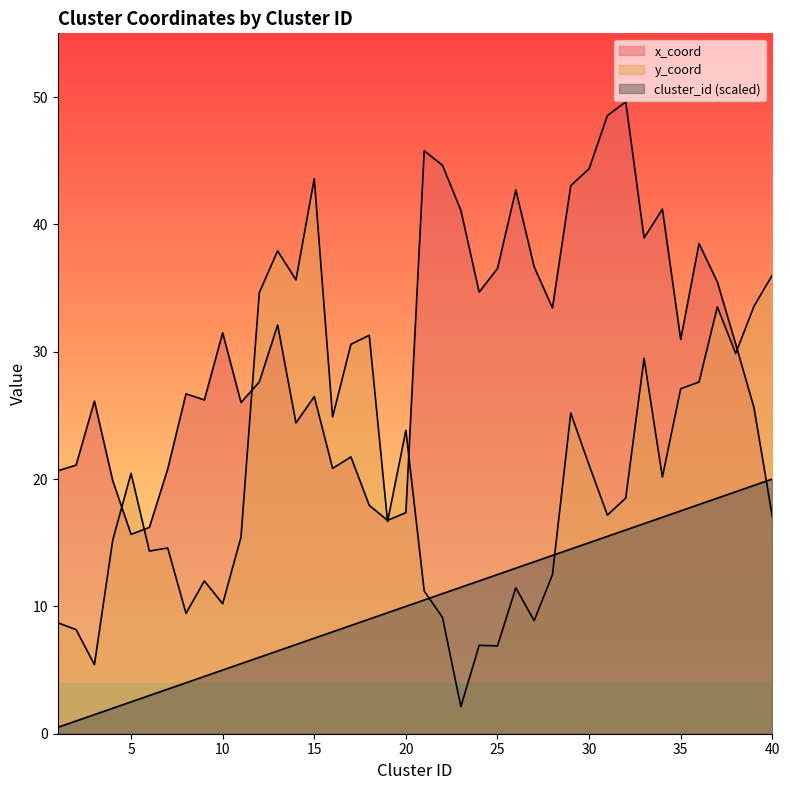

List the labels in order of x_coord value, smallest first.

5, 6, 19, 40, 20, 18, 4, 1, 7, 16, 2, 17, 14, 39, 11, 3, 9, 15, 8, 12, 38, 35, 10, 13, 28, 24, 37, 25, 27, 36, 33, 23, 34, 26, 29, 30, 22, 21, 31, 32